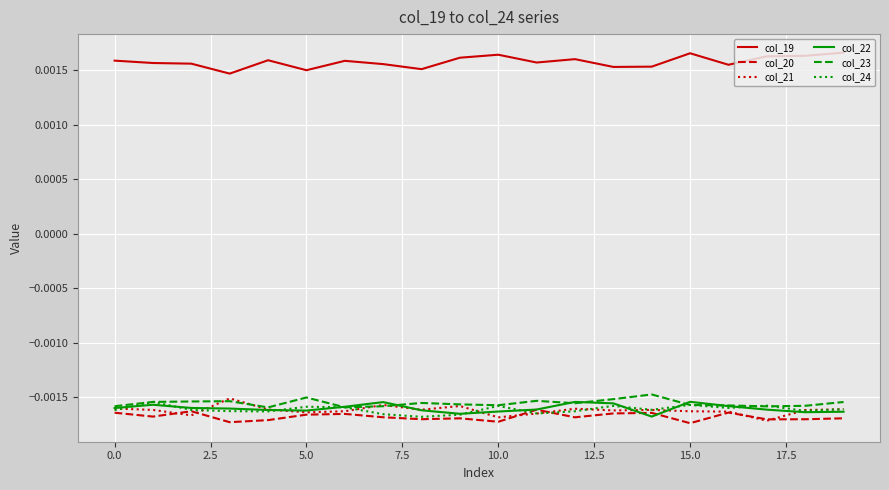

True or false: col_21 and col_19 intersect in this chart.

False